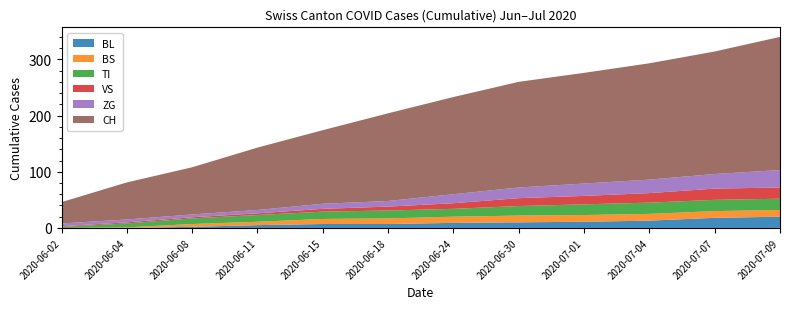

Reading left to right, what are all the values shown in this chart?

BL: 0	0	2	5	7	7	9	10	11	13	18	20
BS: 0	1	5	6	9	10	11	12	12	12	12	12
TI: 2	7	10	12	13	14	14	17	19	20	20	20
VS: 1	2	2	3	5	7	10	14	15	17	20	20
ZG: 5	5	5	6	9	10	16	19	22	24	26	31
CH: 38	66	84	111	131	156	173	188	197	207	218	237